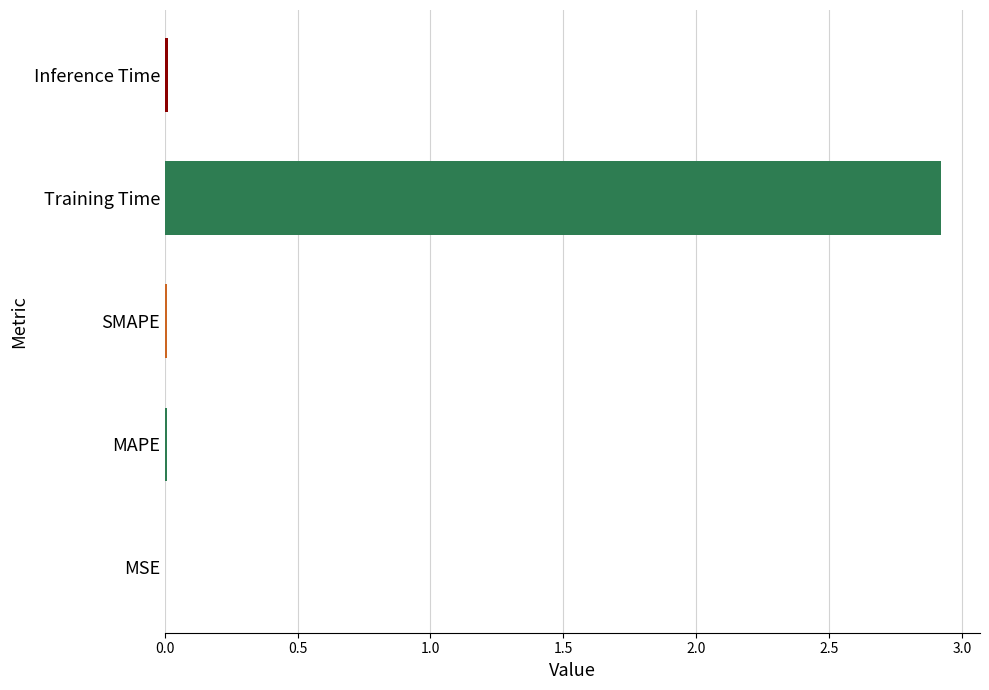

What is the sum of all values?

3.0